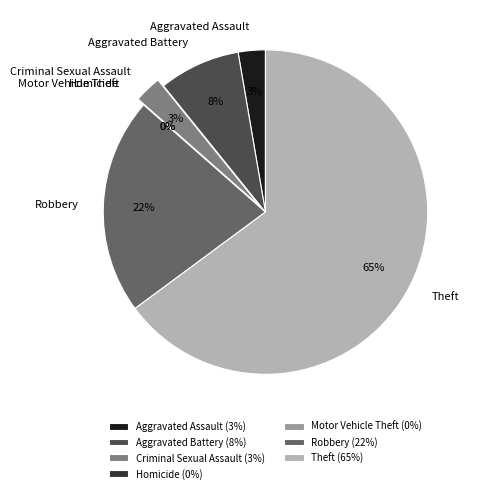

To the nearest percent, what is the difference between the largest and smallest slice percentages?

65%